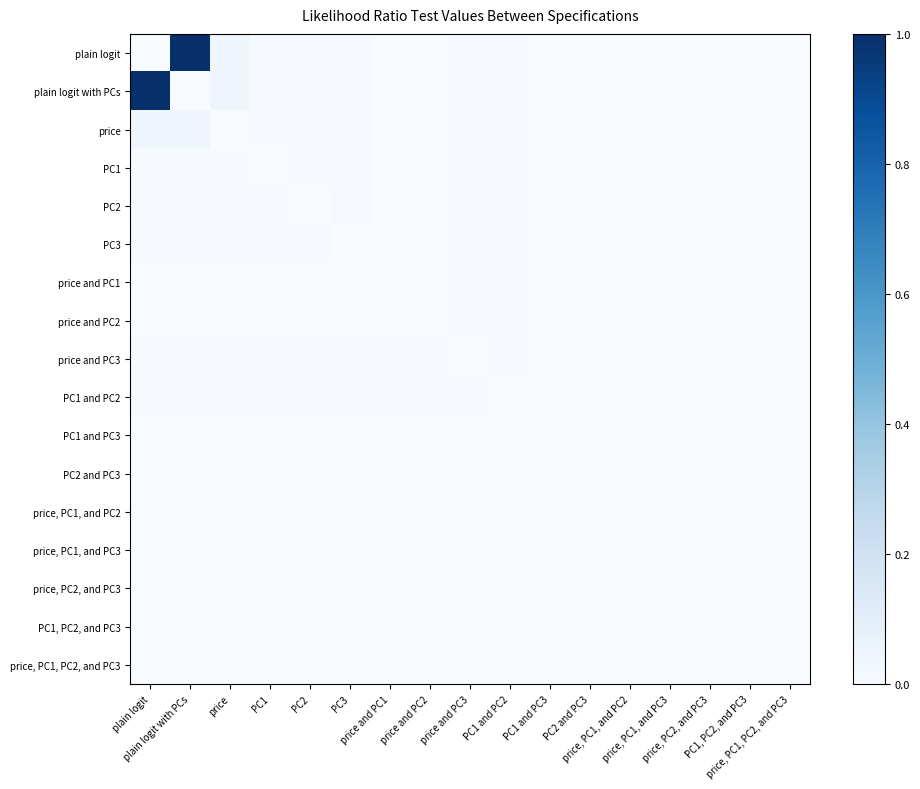

Reading left to right, list all the values displayed in this chart.

plain logit: plain logit=0.0	plain logit with PCs=1.0	price=0.0	PC1=0.0	PC2=0.0	PC3=0.0	price and PC1=0.0	price and PC2=0.0	price and PC3=0.0	PC1 and PC2=0.0	PC1 and PC3=0.0	PC2 and PC3=0.0	price, PC1, and PC2=0.0	price, PC1, and PC3=0.0	price, PC2, and PC3=0.0	PC1, PC2, and PC3=0.0	price, PC1, PC2, and PC3=0.0
plain logit with PCs: plain logit=1.0	plain logit with PCs=0.0	price=0.0	PC1=0.0	PC2=0.0	PC3=0.0	price and PC1=0.0	price and PC2=0.0	price and PC3=0.0	PC1 and PC2=0.0	PC1 and PC3=0.0	PC2 and PC3=0.0	price, PC1, and PC2=0.0	price, PC1, and PC3=0.0	price, PC2, and PC3=0.0	PC1, PC2, and PC3=0.0	price, PC1, PC2, and PC3=0.0
price: plain logit=0.0	plain logit with PCs=0.0	price=0.0	PC1=0.0	PC2=0.0	PC3=0.0	price and PC1=0.0	price and PC2=0.0	price and PC3=0.0	PC1 and PC2=0.0	PC1 and PC3=0.0	PC2 and PC3=0.0	price, PC1, and PC2=0.0	price, PC1, and PC3=0.0	price, PC2, and PC3=0.0	PC1, PC2, and PC3=0.0	price, PC1, PC2, and PC3=0.0
PC1: plain logit=0.0	plain logit with PCs=0.0	price=0.0	PC1=0.0	PC2=0.0	PC3=0.0	price and PC1=0.0	price and PC2=0.0	price and PC3=0.0	PC1 and PC2=0.0	PC1 and PC3=0.0	PC2 and PC3=0.0	price, PC1, and PC2=0.0	price, PC1, and PC3=0.0	price, PC2, and PC3=0.0	PC1, PC2, and PC3=0.0	price, PC1, PC2, and PC3=0.0
PC2: plain logit=0.0	plain logit with PCs=0.0	price=0.0	PC1=0.0	PC2=0.0	PC3=0.0	price and PC1=0.0	price and PC2=0.0	price and PC3=0.0	PC1 and PC2=0.0	PC1 and PC3=0.0	PC2 and PC3=0.0	price, PC1, and PC2=0.0	price, PC1, and PC3=0.0	price, PC2, and PC3=0.0	PC1, PC2, and PC3=0.0	price, PC1, PC2, and PC3=0.0
PC3: plain logit=0.0	plain logit with PCs=0.0	price=0.0	PC1=0.0	PC2=0.0	PC3=0.0	price and PC1=0.0	price and PC2=0.0	price and PC3=0.0	PC1 and PC2=0.0	PC1 and PC3=0.0	PC2 and PC3=0.0	price, PC1, and PC2=0.0	price, PC1, and PC3=0.0	price, PC2, and PC3=0.0	PC1, PC2, and PC3=0.0	price, PC1, PC2, and PC3=0.0
price and PC1: plain logit=0.0	plain logit with PCs=0.0	price=0.0	PC1=0.0	PC2=0.0	PC3=0.0	price and PC1=0.0	price and PC2=0.0	price and PC3=0.0	PC1 and PC2=0.0	PC1 and PC3=0.0	PC2 and PC3=0.0	price, PC1, and PC2=0.0	price, PC1, and PC3=0.0	price, PC2, and PC3=0.0	PC1, PC2, and PC3=0.0	price, PC1, PC2, and PC3=0.0
price and PC2: plain logit=0.0	plain logit with PCs=0.0	price=0.0	PC1=0.0	PC2=0.0	PC3=0.0	price and PC1=0.0	price and PC2=0.0	price and PC3=0.0	PC1 and PC2=0.0	PC1 and PC3=0.0	PC2 and PC3=0.0	price, PC1, and PC2=0.0	price, PC1, and PC3=0.0	price, PC2, and PC3=0.0	PC1, PC2, and PC3=0.0	price, PC1, PC2, and PC3=0.0
price and PC3: plain logit=0.0	plain logit with PCs=0.0	price=0.0	PC1=0.0	PC2=0.0	PC3=0.0	price and PC1=0.0	price and PC2=0.0	price and PC3=0.0	PC1 and PC2=0.0	PC1 and PC3=0.0	PC2 and PC3=0.0	price, PC1, and PC2=0.0	price, PC1, and PC3=0.0	price, PC2, and PC3=0.0	PC1, PC2, and PC3=0.0	price, PC1, PC2, and PC3=0.0
PC1 and PC2: plain logit=0.0	plain logit with PCs=0.0	price=0.0	PC1=0.0	PC2=0.0	PC3=0.0	price and PC1=0.0	price and PC2=0.0	price and PC3=0.0	PC1 and PC2=0.0	PC1 and PC3=0.0	PC2 and PC3=0.0	price, PC1, and PC2=0.0	price, PC1, and PC3=0.0	price, PC2, and PC3=0.0	PC1, PC2, and PC3=0.0	price, PC1, PC2, and PC3=0.0
PC1 and PC3: plain logit=0.0	plain logit with PCs=0.0	price=0.0	PC1=0.0	PC2=0.0	PC3=0.0	price and PC1=0.0	price and PC2=0.0	price and PC3=0.0	PC1 and PC2=0.0	PC1 and PC3=0.0	PC2 and PC3=0.0	price, PC1, and PC2=0.0	price, PC1, and PC3=0.0	price, PC2, and PC3=0.0	PC1, PC2, and PC3=0.0	price, PC1, PC2, and PC3=0.0
PC2 and PC3: plain logit=0.0	plain logit with PCs=0.0	price=0.0	PC1=0.0	PC2=0.0	PC3=0.0	price and PC1=0.0	price and PC2=0.0	price and PC3=0.0	PC1 and PC2=0.0	PC1 and PC3=0.0	PC2 and PC3=0.0	price, PC1, and PC2=0.0	price, PC1, and PC3=0.0	price, PC2, and PC3=0.0	PC1, PC2, and PC3=0.0	price, PC1, PC2, and PC3=0.0
price, PC1, and PC2: plain logit=0.0	plain logit with PCs=0.0	price=0.0	PC1=0.0	PC2=0.0	PC3=0.0	price and PC1=0.0	price and PC2=0.0	price and PC3=0.0	PC1 and PC2=0.0	PC1 and PC3=0.0	PC2 and PC3=0.0	price, PC1, and PC2=0.0	price, PC1, and PC3=0.0	price, PC2, and PC3=0.0	PC1, PC2, and PC3=0.0	price, PC1, PC2, and PC3=0.0
price, PC1, and PC3: plain logit=0.0	plain logit with PCs=0.0	price=0.0	PC1=0.0	PC2=0.0	PC3=0.0	price and PC1=0.0	price and PC2=0.0	price and PC3=0.0	PC1 and PC2=0.0	PC1 and PC3=0.0	PC2 and PC3=0.0	price, PC1, and PC2=0.0	price, PC1, and PC3=0.0	price, PC2, and PC3=0.0	PC1, PC2, and PC3=0.0	price, PC1, PC2, and PC3=0.0
price, PC2, and PC3: plain logit=0.0	plain logit with PCs=0.0	price=0.0	PC1=0.0	PC2=0.0	PC3=0.0	price and PC1=0.0	price and PC2=0.0	price and PC3=0.0	PC1 and PC2=0.0	PC1 and PC3=0.0	PC2 and PC3=0.0	price, PC1, and PC2=0.0	price, PC1, and PC3=0.0	price, PC2, and PC3=0.0	PC1, PC2, and PC3=0.0	price, PC1, PC2, and PC3=0.0
PC1, PC2, and PC3: plain logit=0.0	plain logit with PCs=0.0	price=0.0	PC1=0.0	PC2=0.0	PC3=0.0	price and PC1=0.0	price and PC2=0.0	price and PC3=0.0	PC1 and PC2=0.0	PC1 and PC3=0.0	PC2 and PC3=0.0	price, PC1, and PC2=0.0	price, PC1, and PC3=0.0	price, PC2, and PC3=0.0	PC1, PC2, and PC3=0.0	price, PC1, PC2, and PC3=0.0
price, PC1, PC2, and PC3: plain logit=0.0	plain logit with PCs=0.0	price=0.0	PC1=0.0	PC2=0.0	PC3=0.0	price and PC1=0.0	price and PC2=0.0	price and PC3=0.0	PC1 and PC2=0.0	PC1 and PC3=0.0	PC2 and PC3=0.0	price, PC1, and PC2=0.0	price, PC1, and PC3=0.0	price, PC2, and PC3=0.0	PC1, PC2, and PC3=0.0	price, PC1, PC2, and PC3=0.0